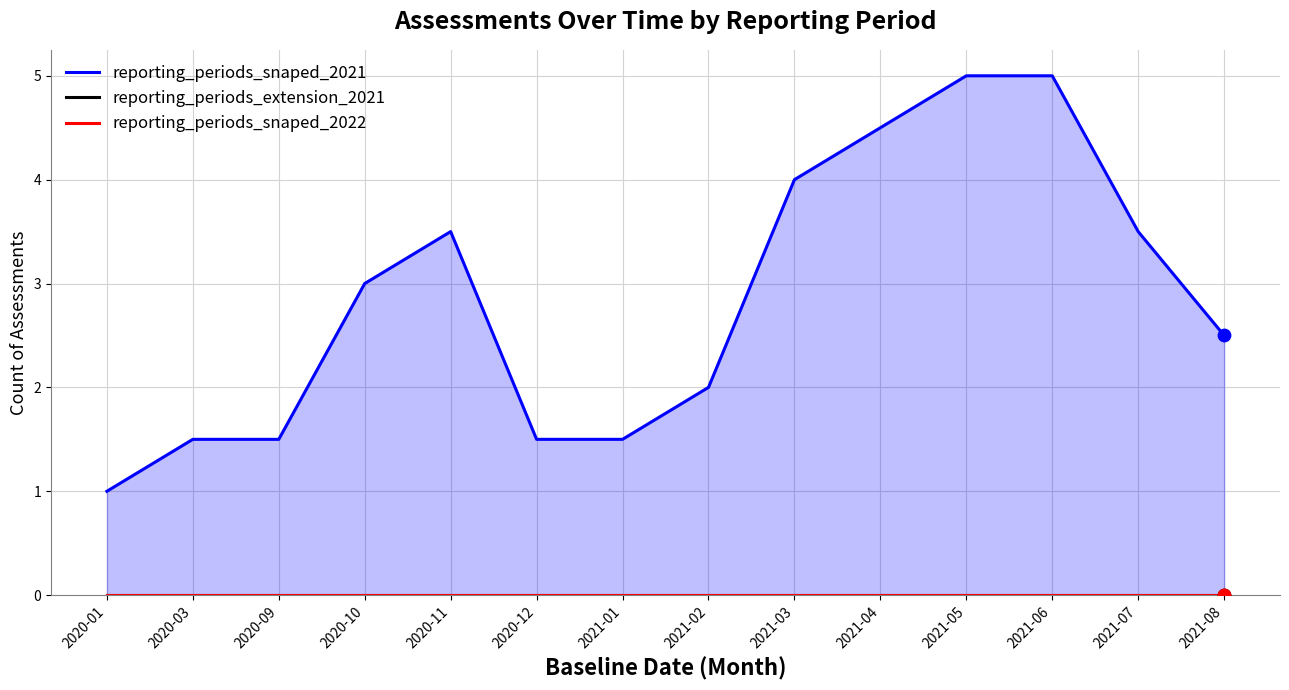

What is the total value across all series at 2021-01?

1.5